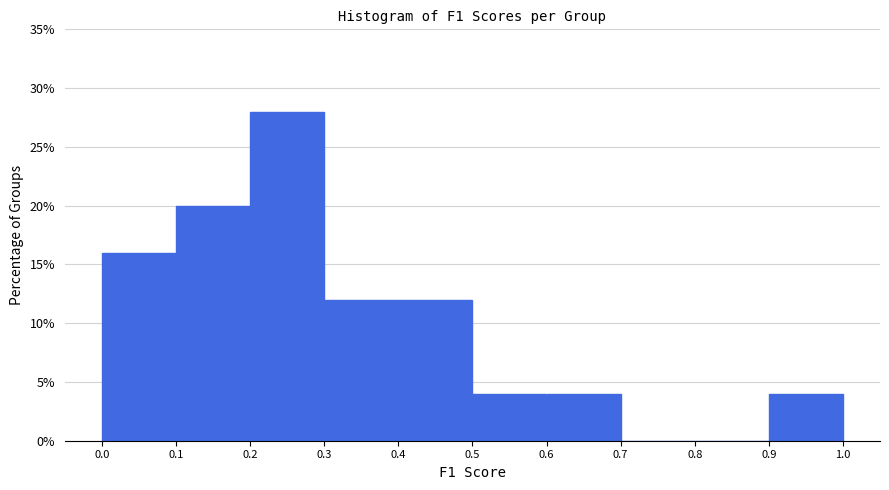

Reading left to right, transcribe this chart: for each bar, give the range it covers on the x-axis and its height. The values are not printed on the chart, so give them approximately, as read against the axis.

0.0 to 0.1: 16
0.1 to 0.2: 20
0.2 to 0.3: 28
0.3 to 0.4: 12
0.4 to 0.5: 12
0.5 to 0.6: 4
0.6 to 0.7: 4
0.7 to 0.8: 0
0.8 to 0.9: 0
0.9 to 1.0: 4